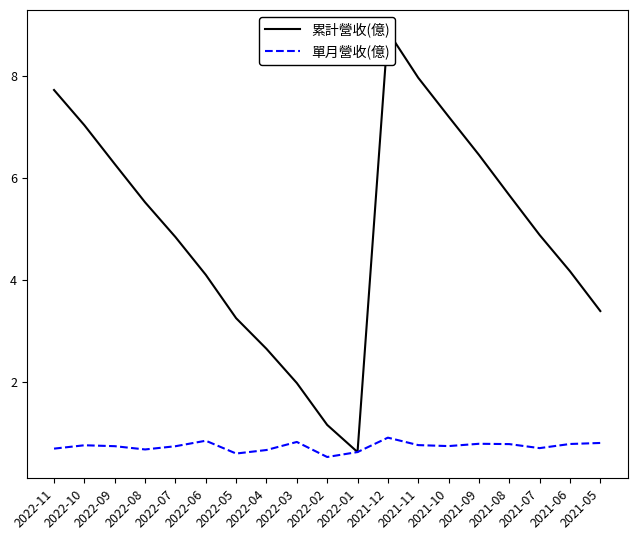

Count the number of data series in this chart.

2